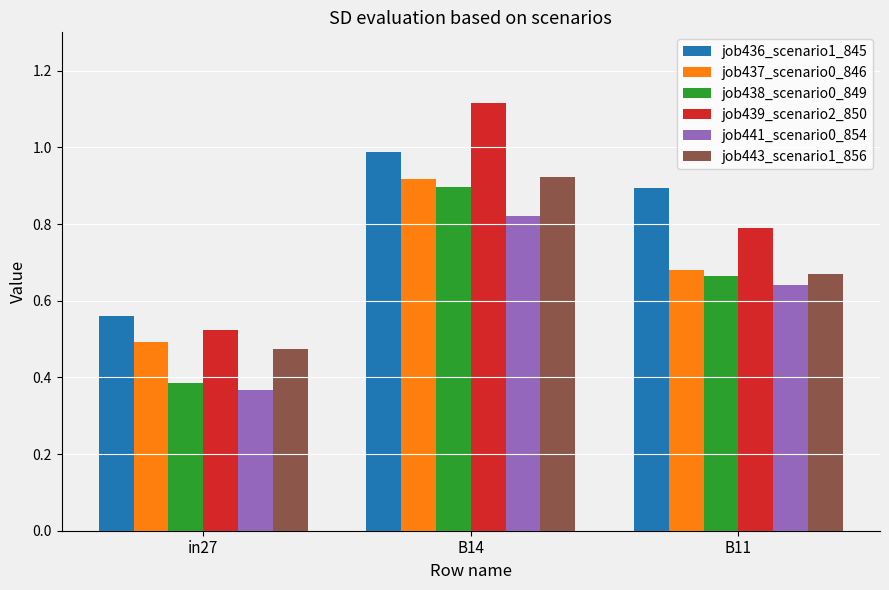

Does the chart contain any negative values?

No